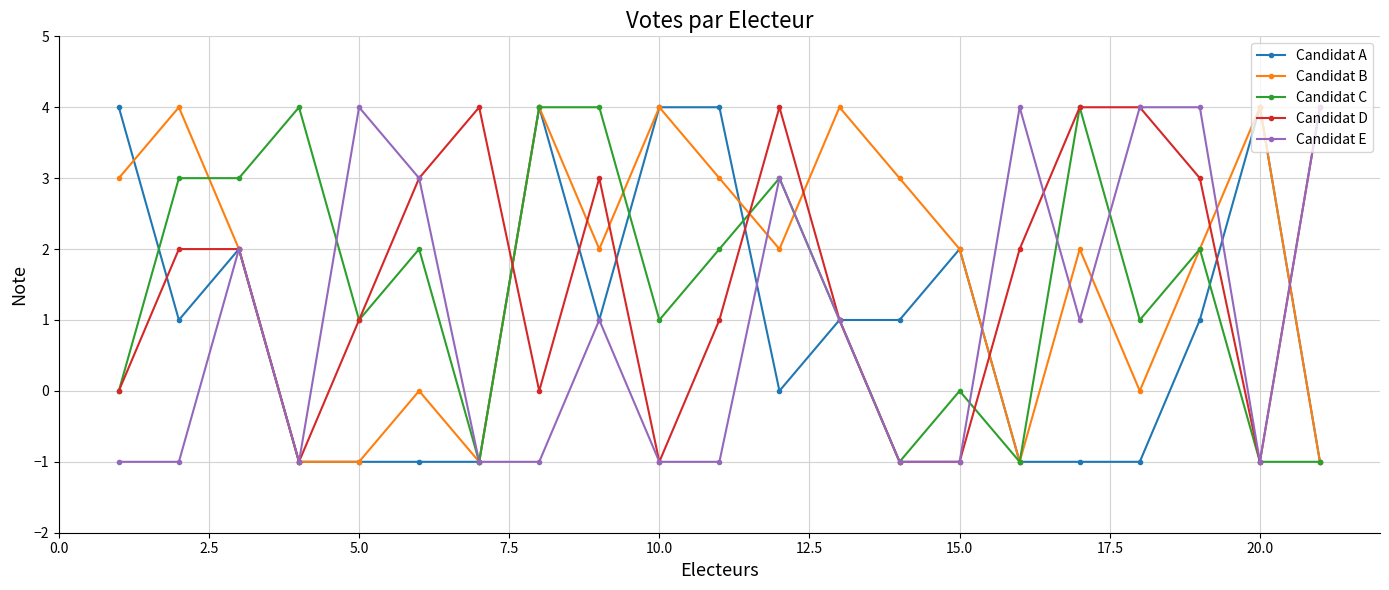

True or false: Candidat E has more than 0 points higher than both neighbors.

True